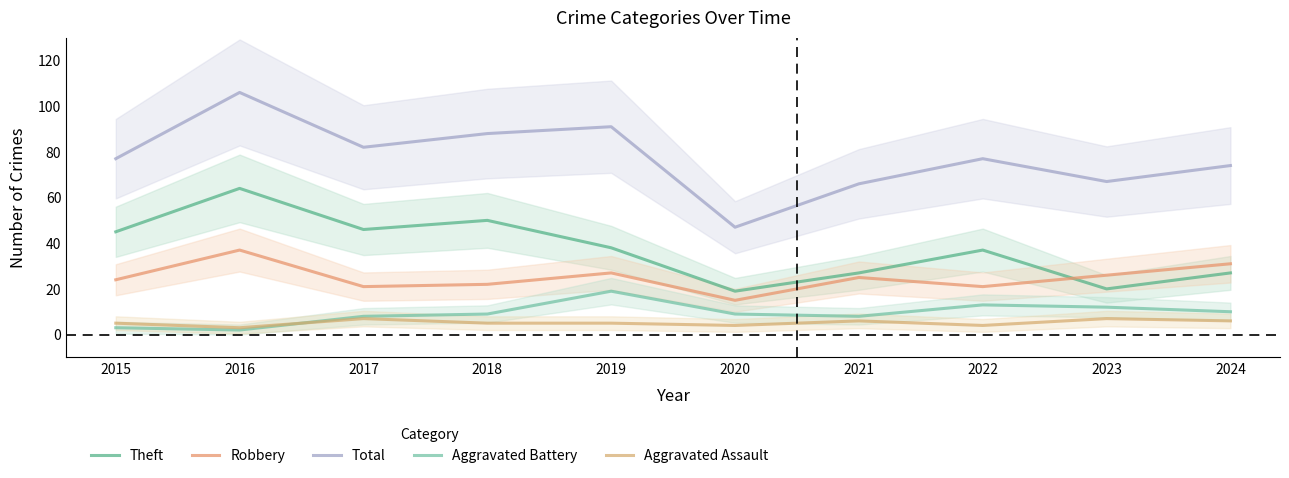

What is the spread (max minus min) of values at 2018?

83